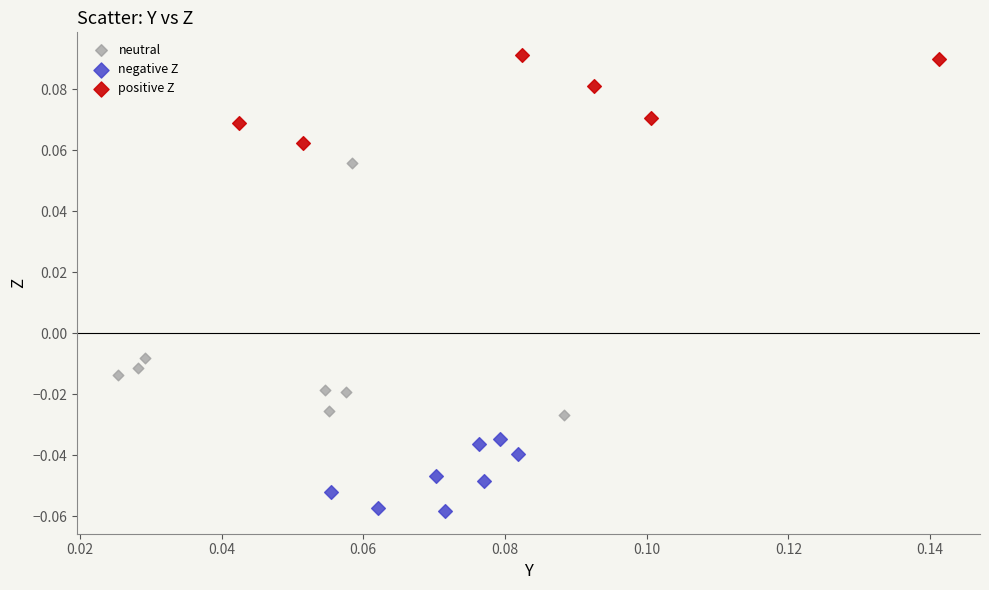

Which series reaches the minimum Y coordinate?

negative Z